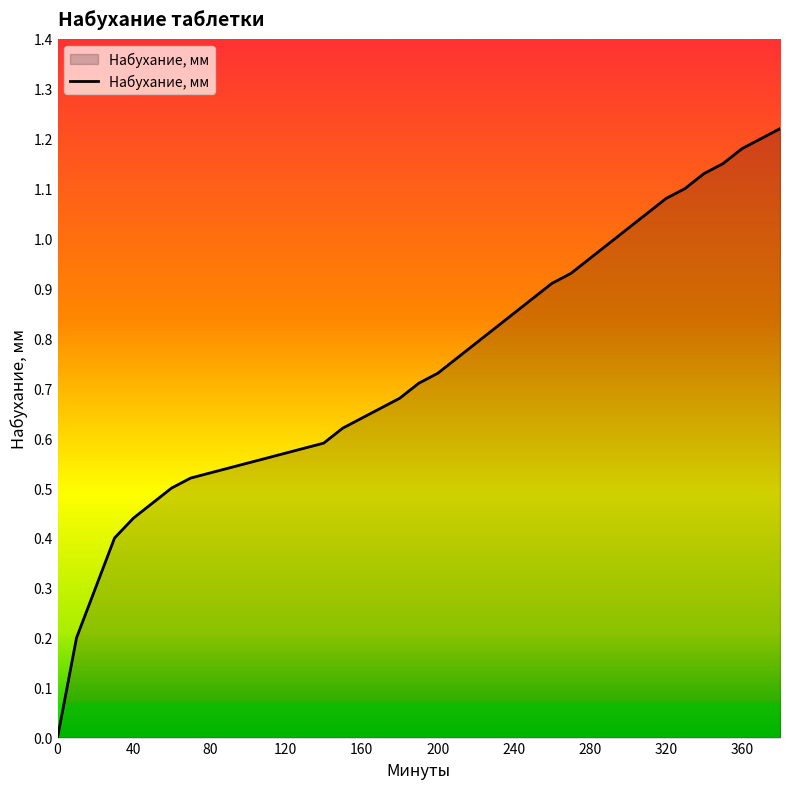

Rank the categories by value from highest to lowest.

380, 370, 360, 350, 340, 330, 320, 310, 300, 290, 280, 270, 260, 250, 240, 230, 220, 210, 200, 190, 180, 170, 160, 150, 140, 130, 120, 110, 100, 90, 80, 70, 60, 50, 40, 30, 20, 10, 0